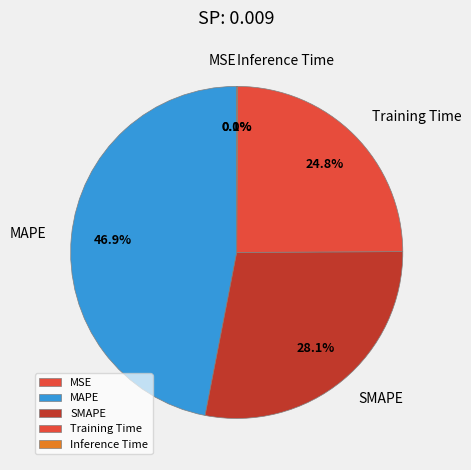

True or false: SMAPE accounts for 18% of the total.

False